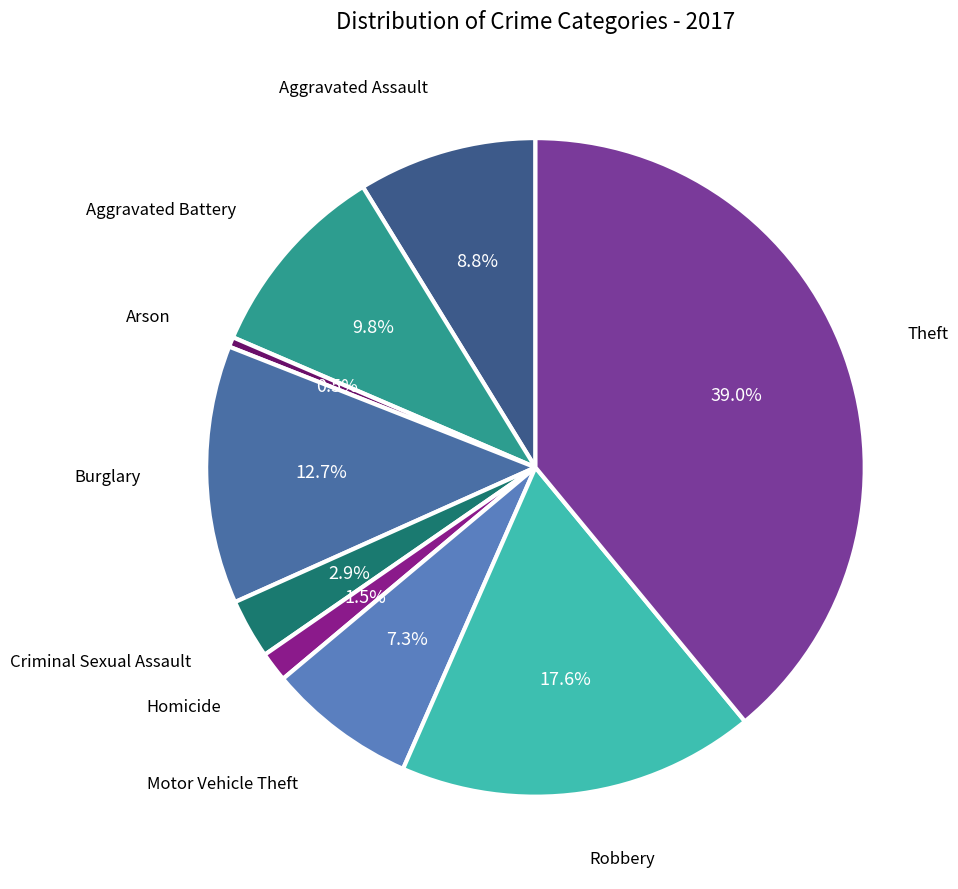

Count the number of slices in the pie.

9